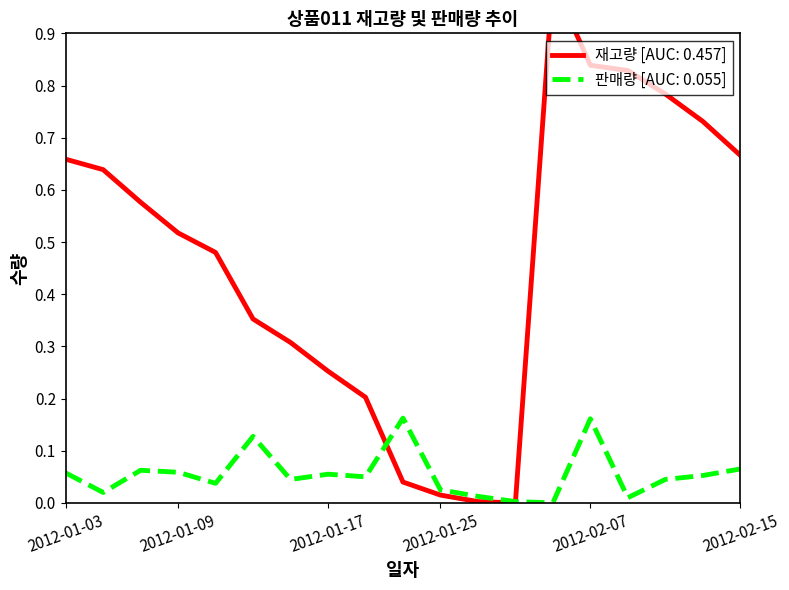

True or false: 판매량 and 재고량 cross at least once.

True